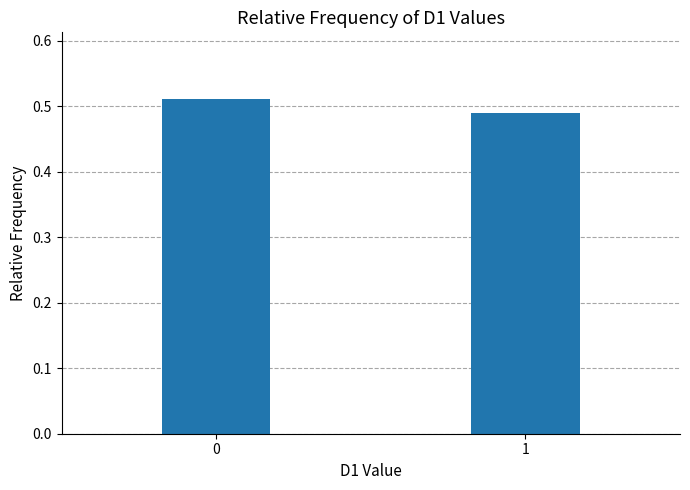

What is the sum of the values at 1 and 0?

1.0